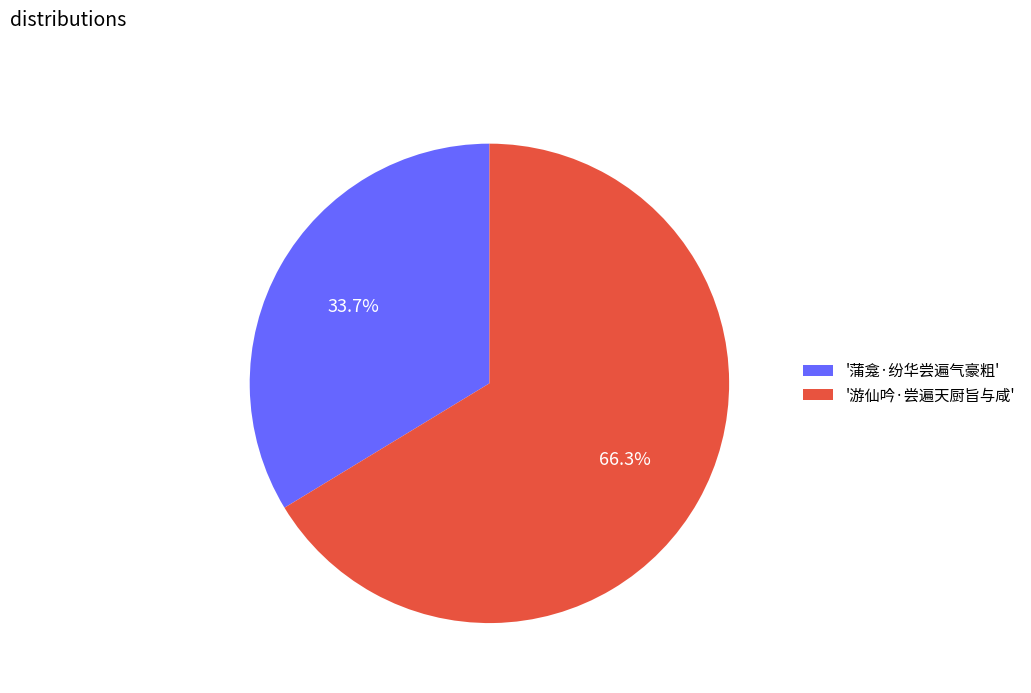

Does '游仙吟·尝遍天厨旨与咸' represent more than half of the total?

Yes